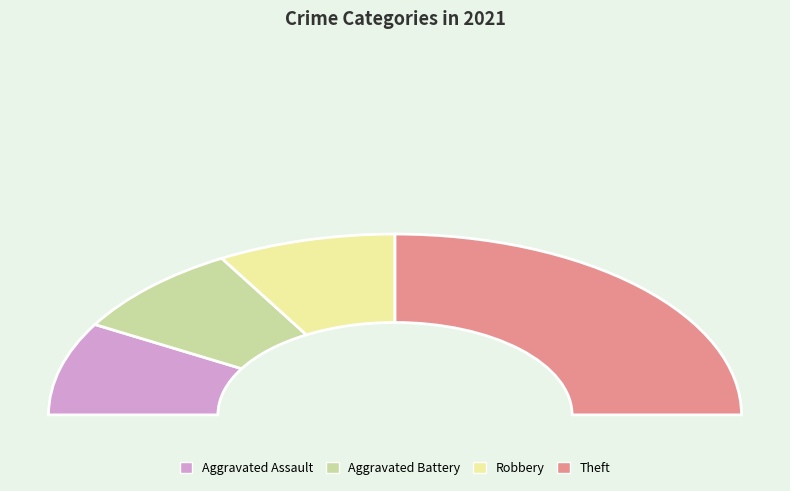

To the nearest percent, what is the average slice percentage?

25%